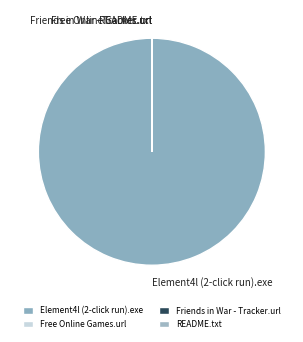

Which slice is the largest?

Element4l (2-click run).exe